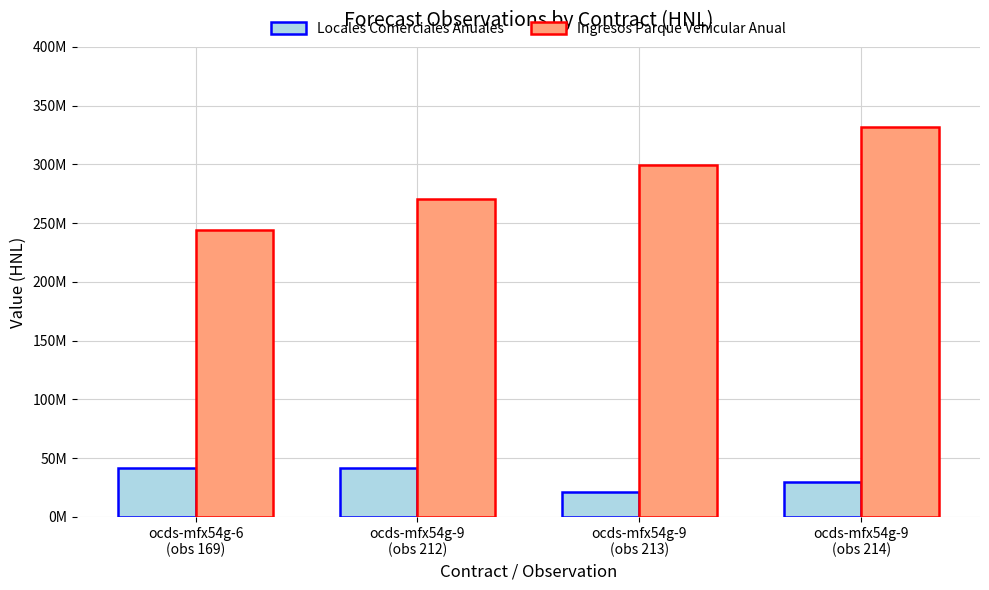

Does the chart contain stacked bars?

No